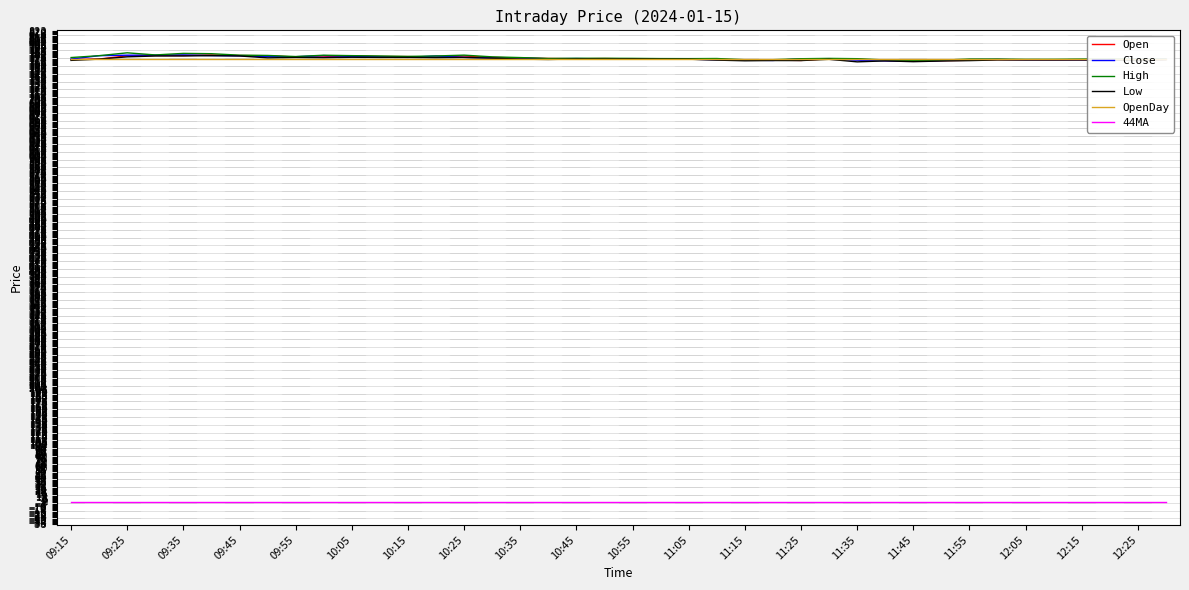

True or false: OpenDay and 44MA cross at least once.

False